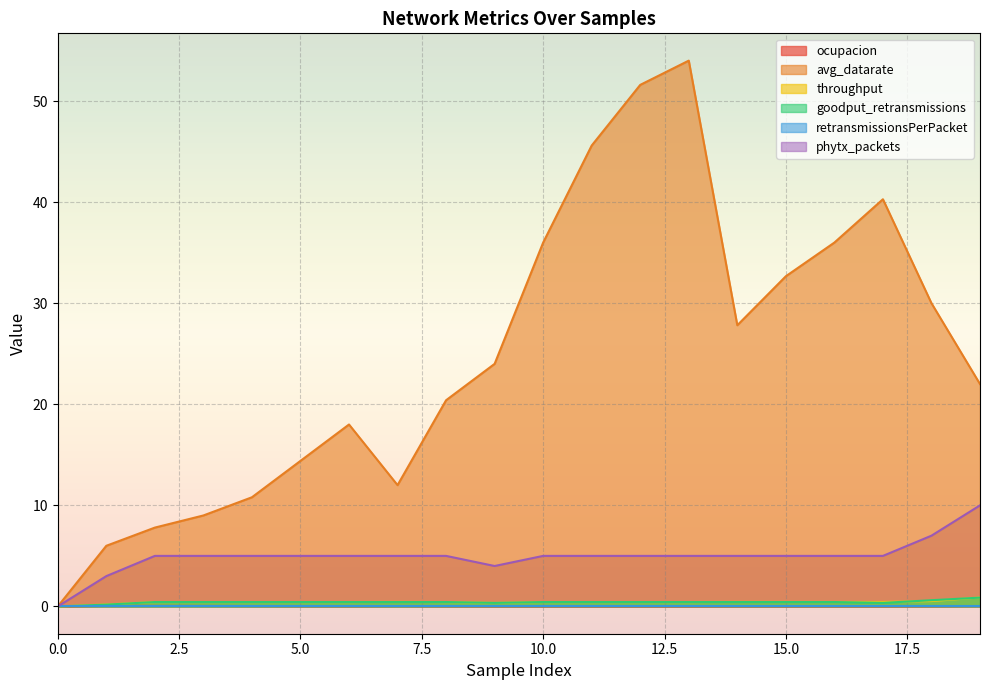

How many interior local peaks does the ocupacion series have?

3